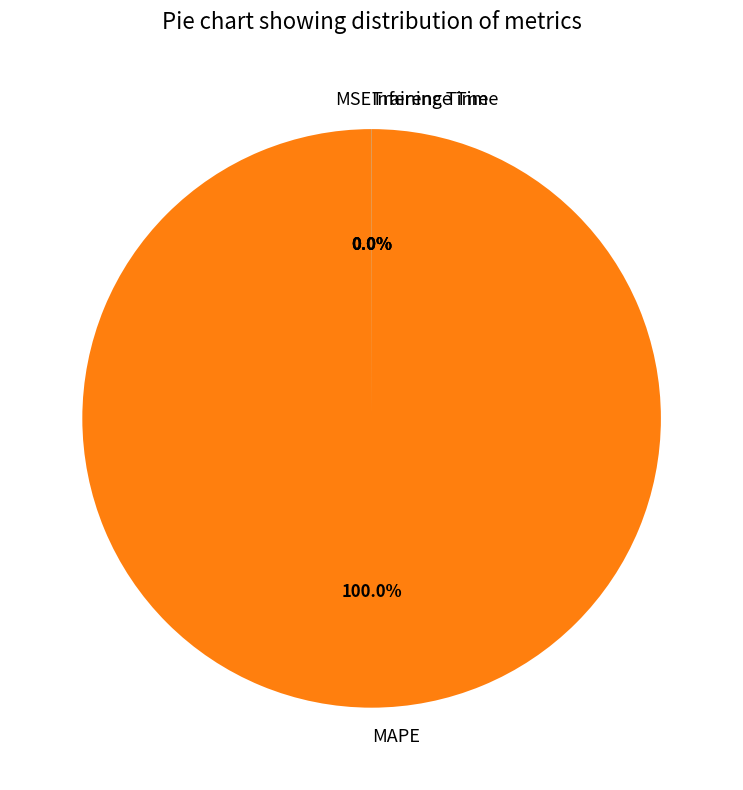

To the nearest percent, what percentage of the pie is MAPE?

100%